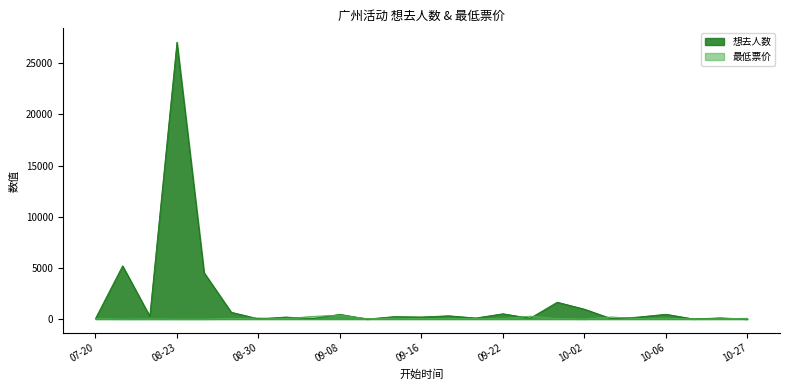

Between 2024-09-01 and 2024-10-01, which series saw the biggest shift?

想去人数